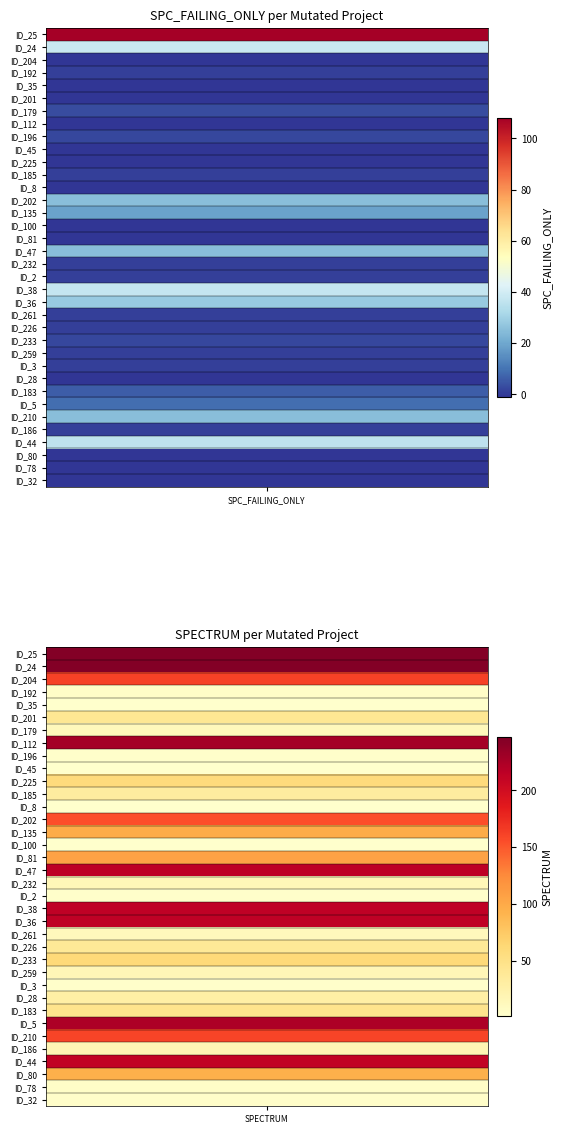

What is the difference between the _MultipleBugs_.NOB_1.ID_81 values at SPECTRUM and SPC_FAILING_ONLY?

107